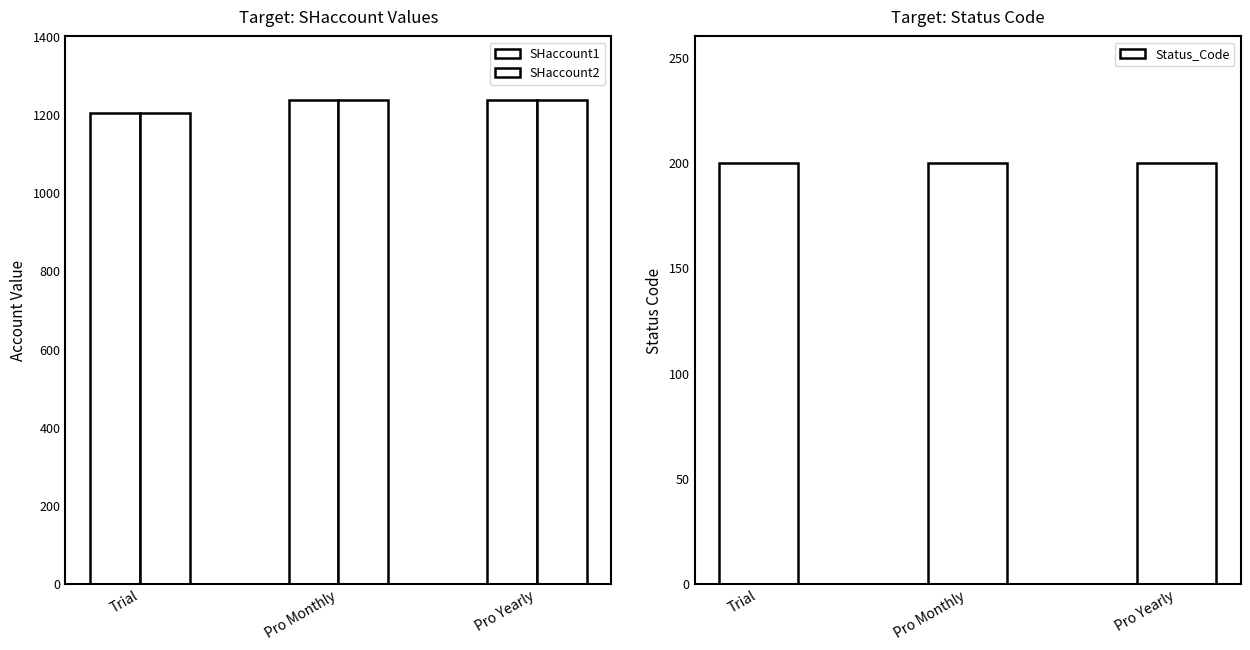

What is the difference between the highest and lowest values at Pro Monthly?

1037